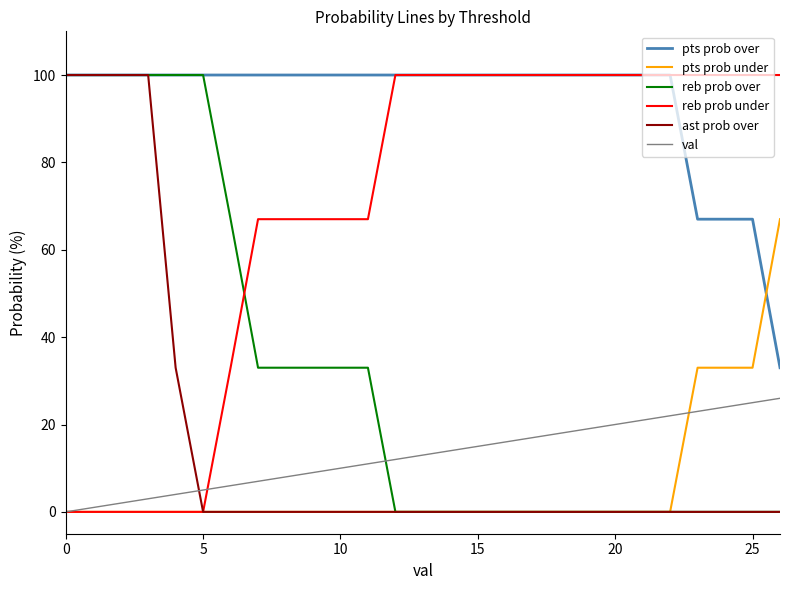

What is the maximum value for pts prob over?

100